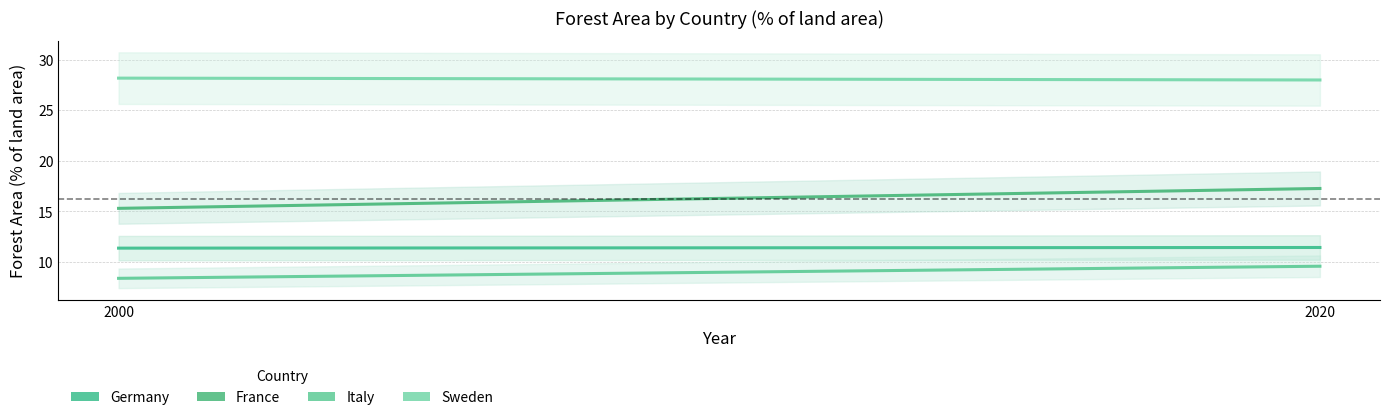

What is the average value of the Germany_forarea series?

11.4